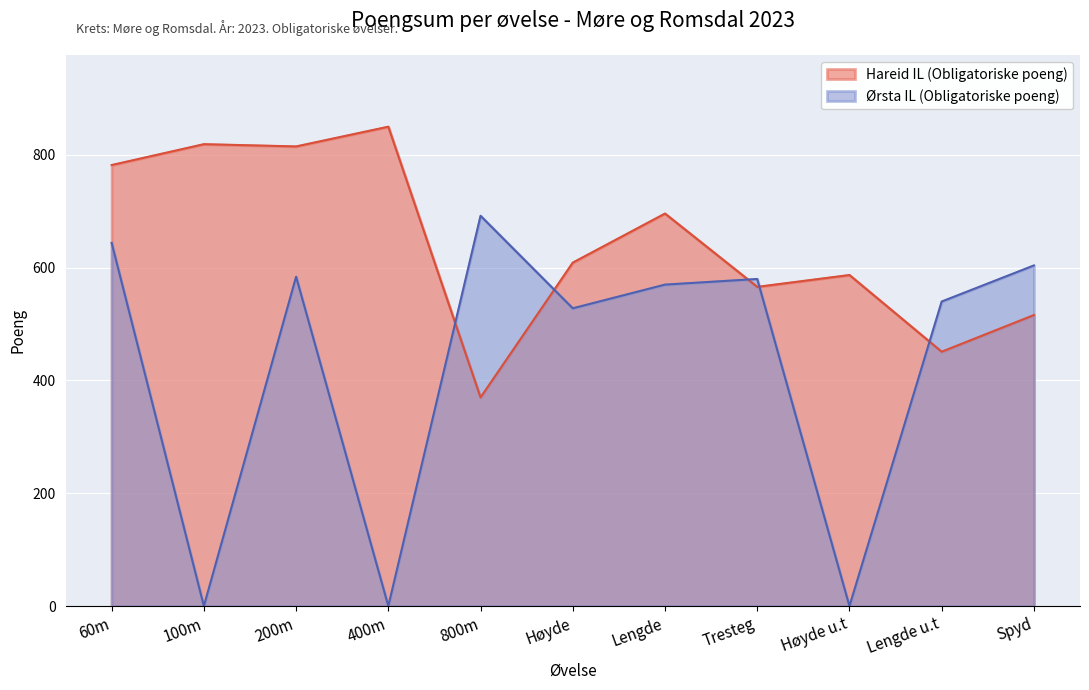

Which series has the largest range (max minus min)?

Ørsta IL (Obligatoriske poeng)